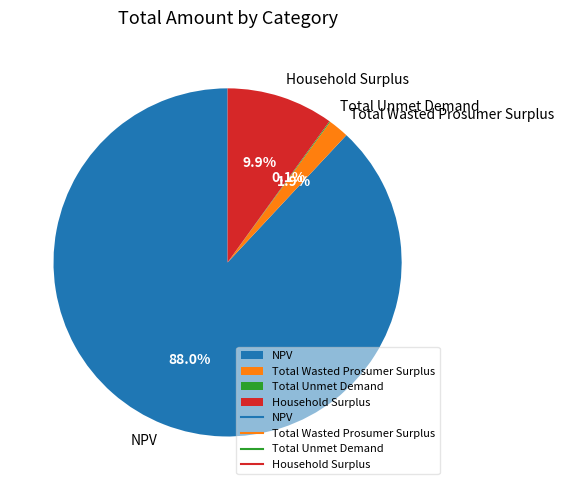

Does Household Surplus represent more than half of the total?

No